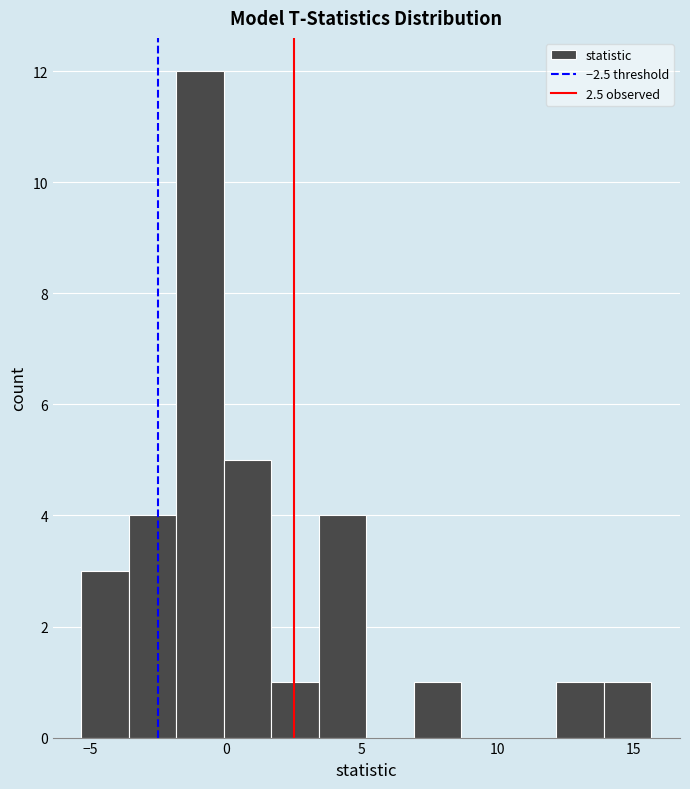

Read against the x-axis, roughly where is the centre of the tallest bar?

-1.0